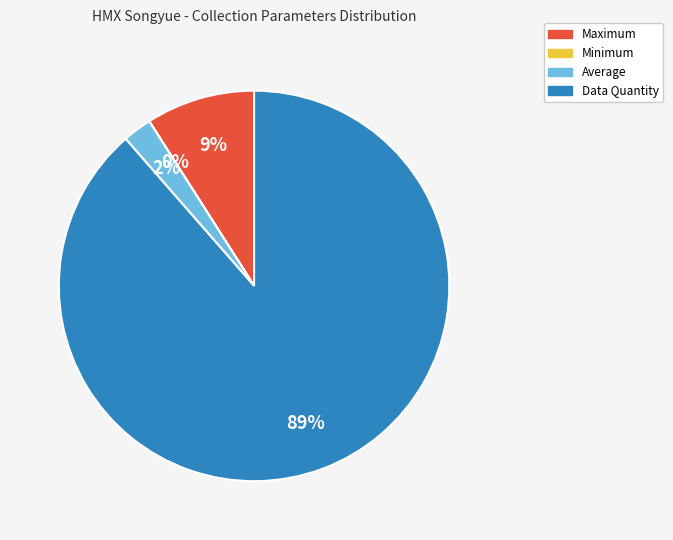

What is the largest slice in the pie chart?

Data Quantity